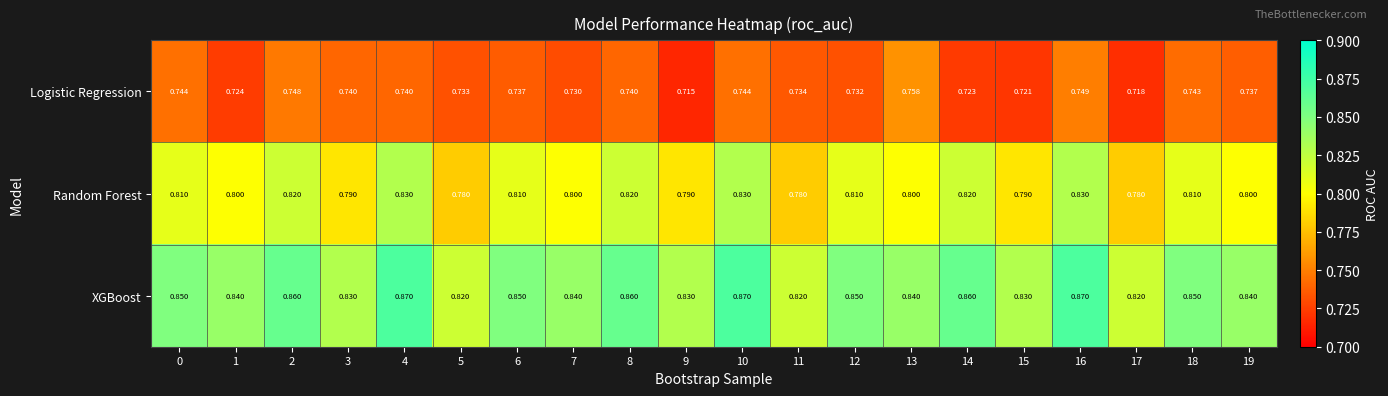

Is the value of Logistic Regression at 10 greater than the value of XGBoost at 17?

No